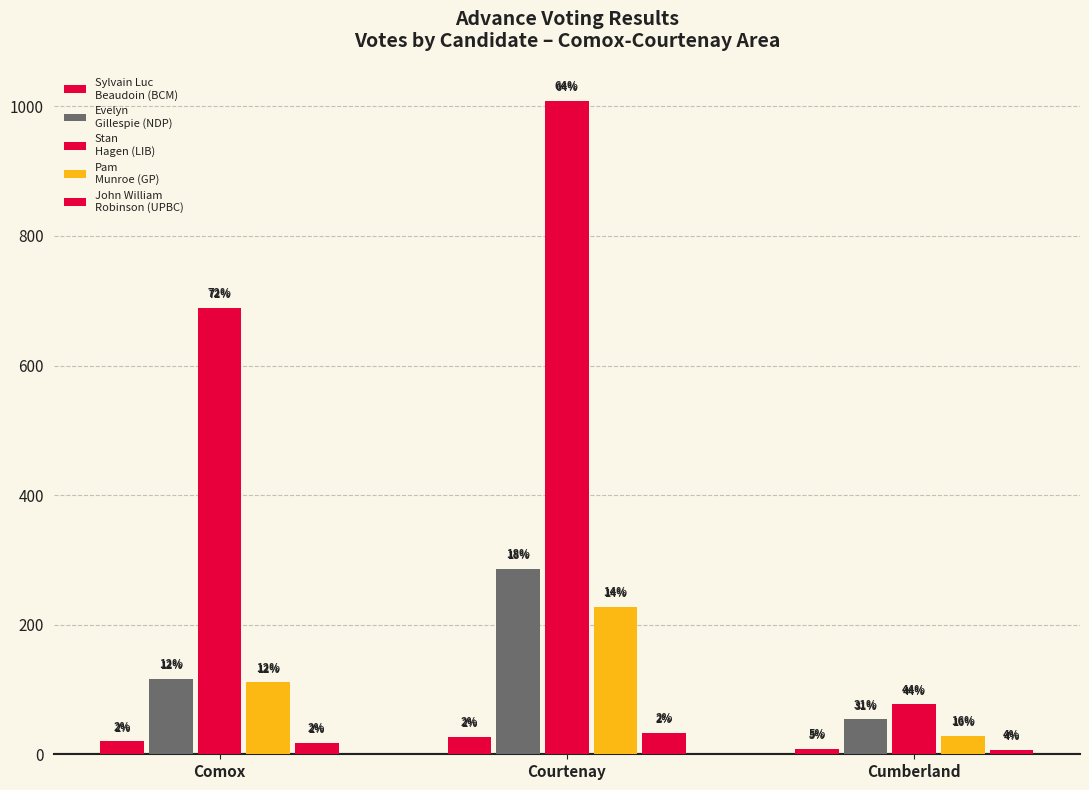

Are the bars grouped side by side (vs. stacked)?

Yes